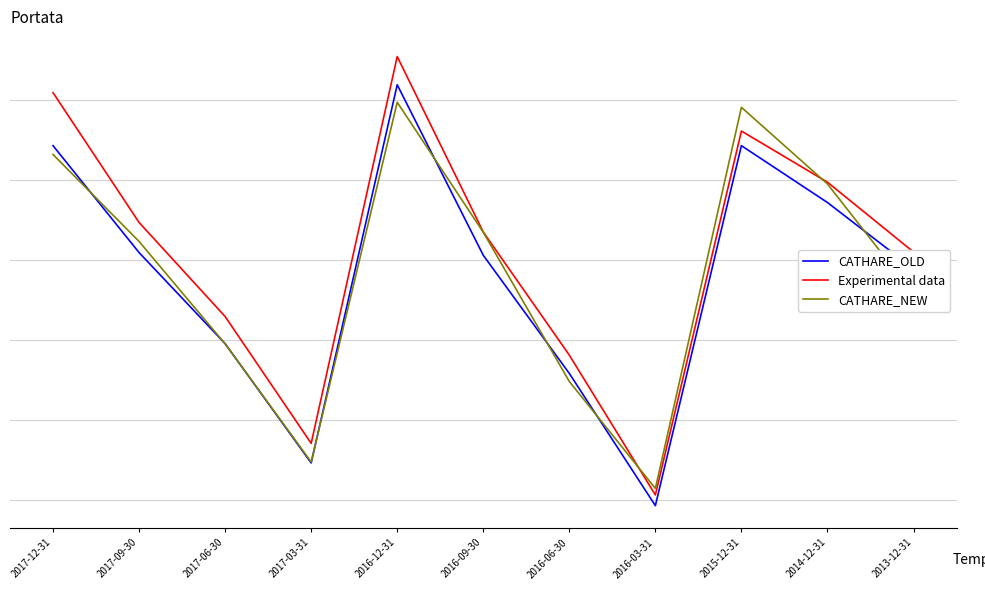

At 2017-09-30, list the series in order from smallest to largest.

CATHARE_OLD, CATHARE_NEW, Experimental data